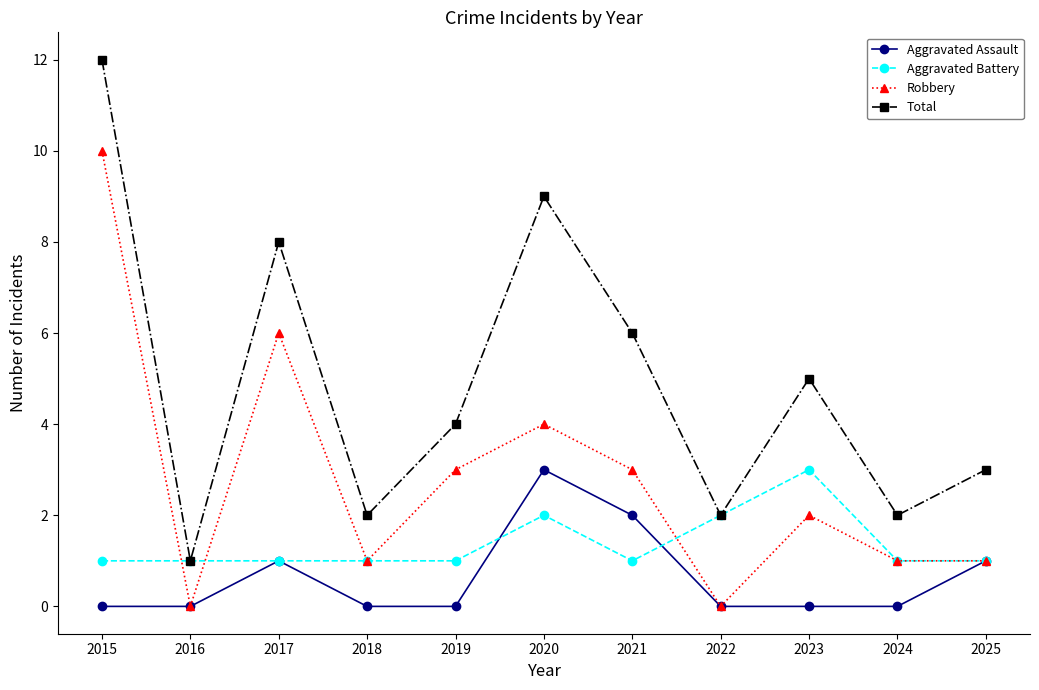

True or false: Robbery and Total cross at least once.

False